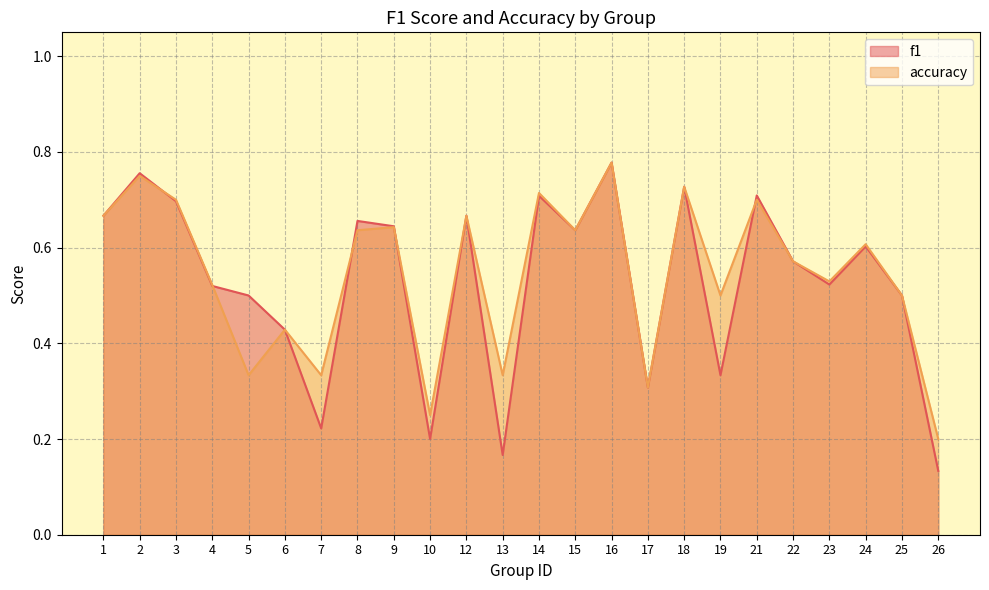

Which label corresponds to the largest value in the chart?

16